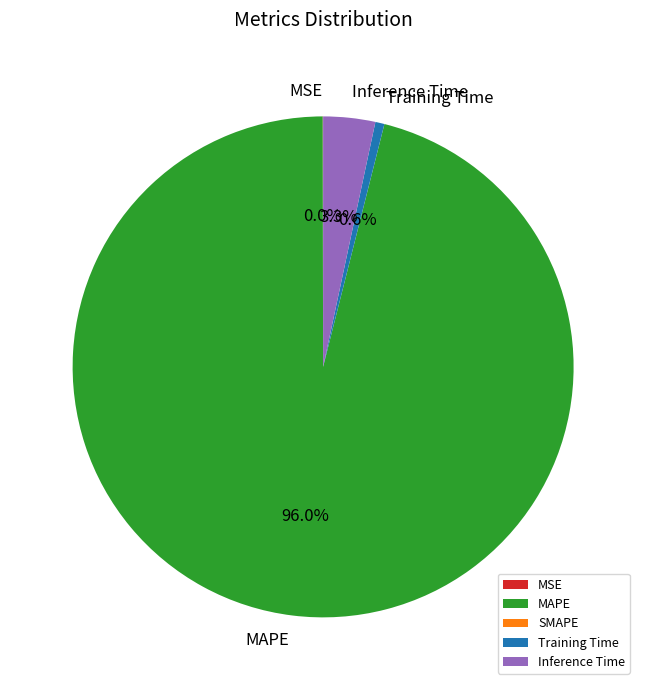

How much of the chart is everything except Inference Time?

96.7%